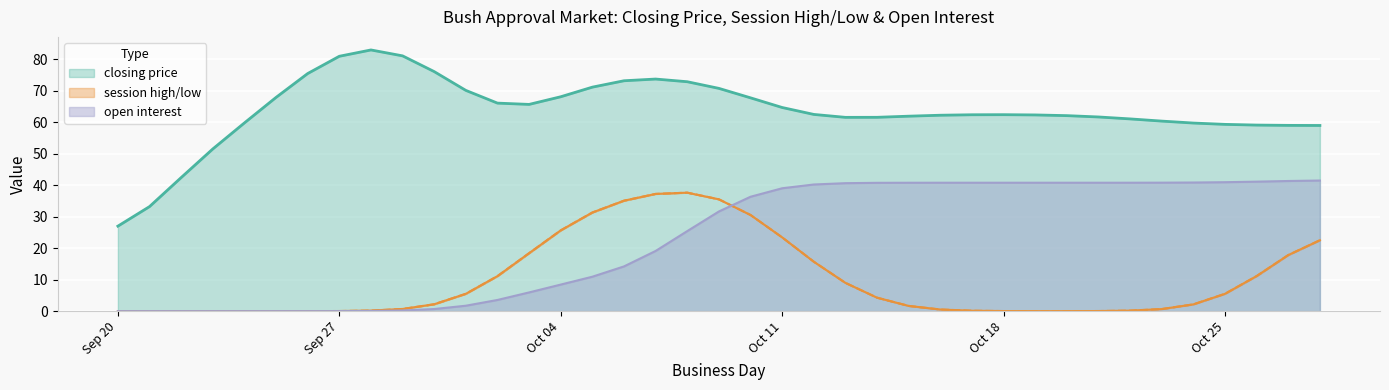

What is the sum of all session low values?

386.0